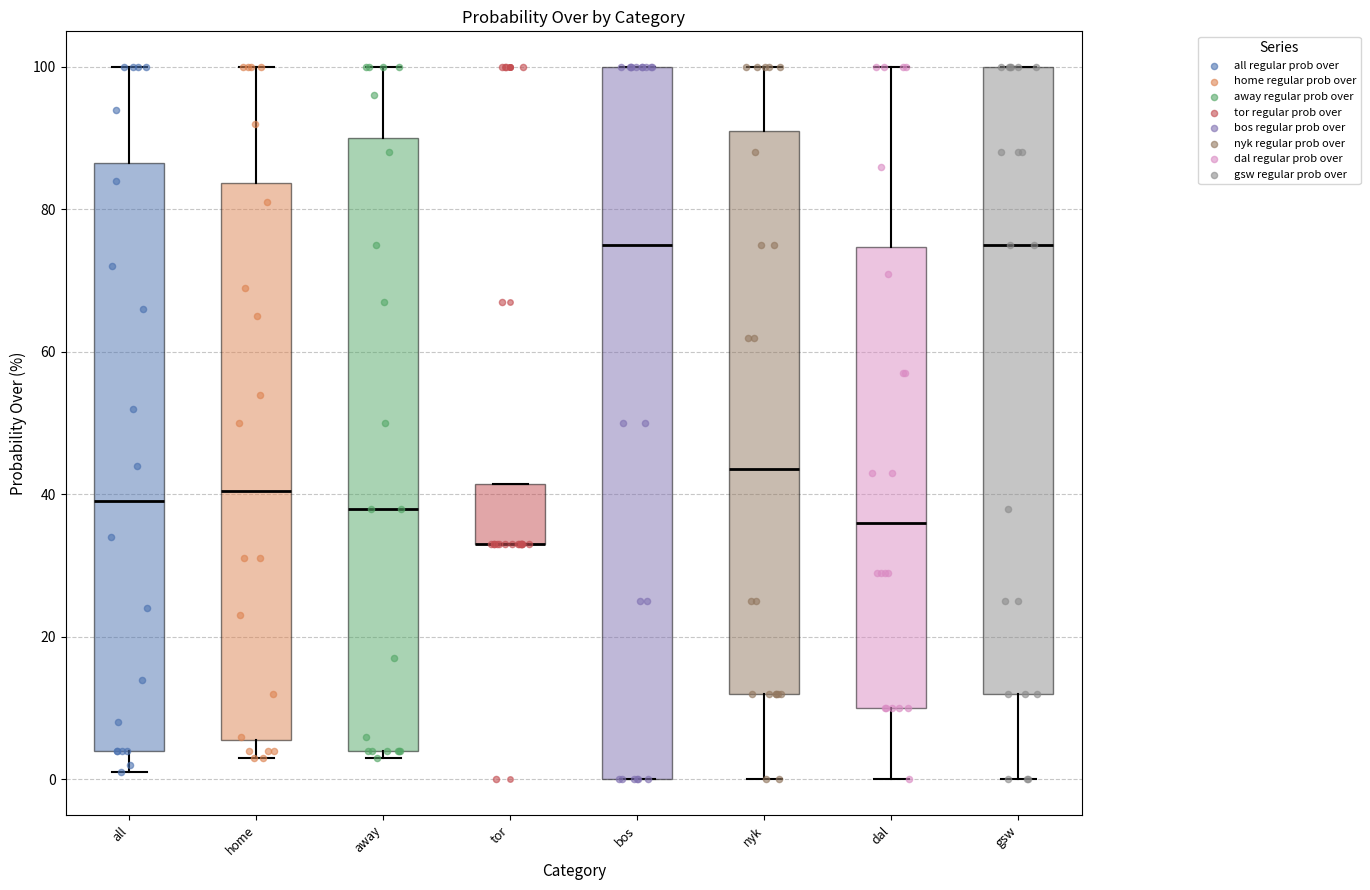

Reading left to right, transcribe this box plot: for each box, give where its median line is, the range the box spans, and where its two whiskers end, as read against the y-axis. The values are not printed on the chart, so give them approximately, as read against the axis.

all: median 40, box 4 to 86, whiskers 2 to 100
home: median 40, box 6 to 84, whiskers 4 to 100
away: median 38, box 4 to 90, whiskers 4 (just below the box's lower edge) to 100
tor: median 34 (drawn on the box's lower edge), box 34 to 42, whiskers 34 to 42
bos: median 76, box 0 to 100, whiskers 0 to 100
nyk: median 44, box 12 to 92, whiskers 0 to 100
dal: median 36, box 10 to 74, whiskers 0 to 100
gsw: median 76, box 12 to 100, whiskers 0 to 100